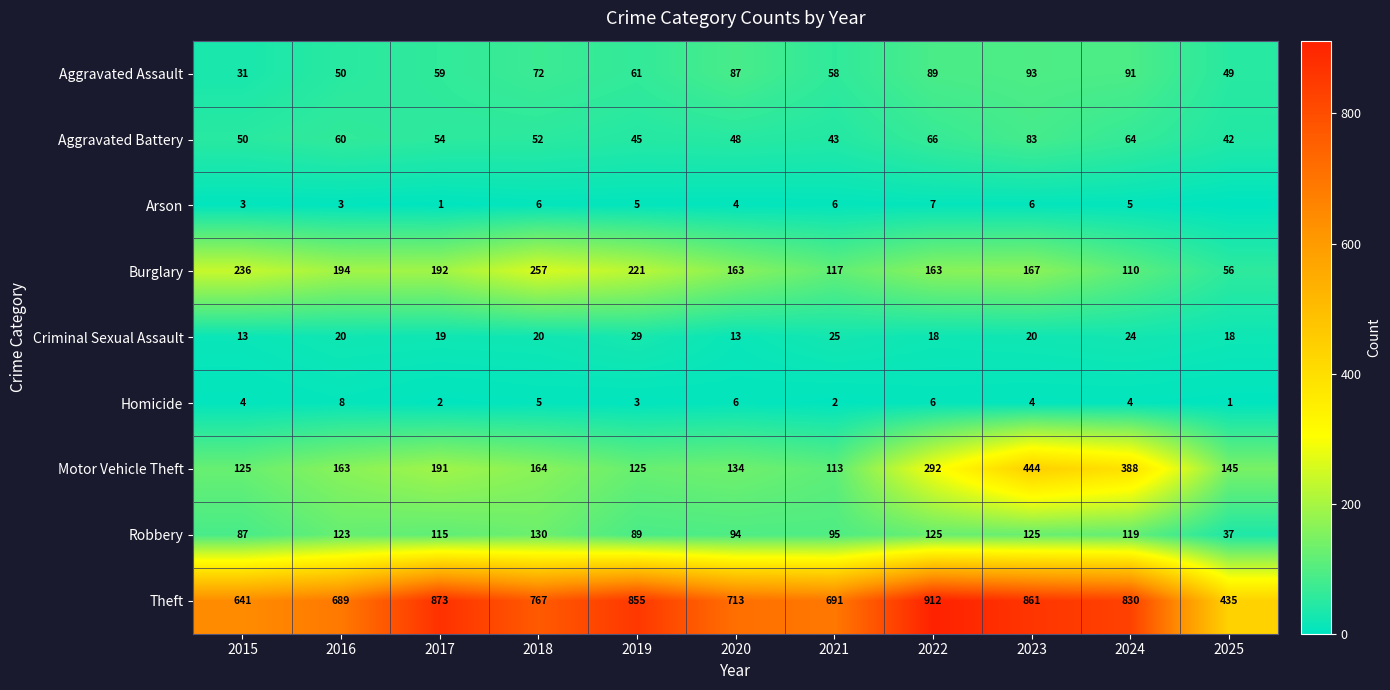

Is it true that Robbery equals 71 at 2022?

False